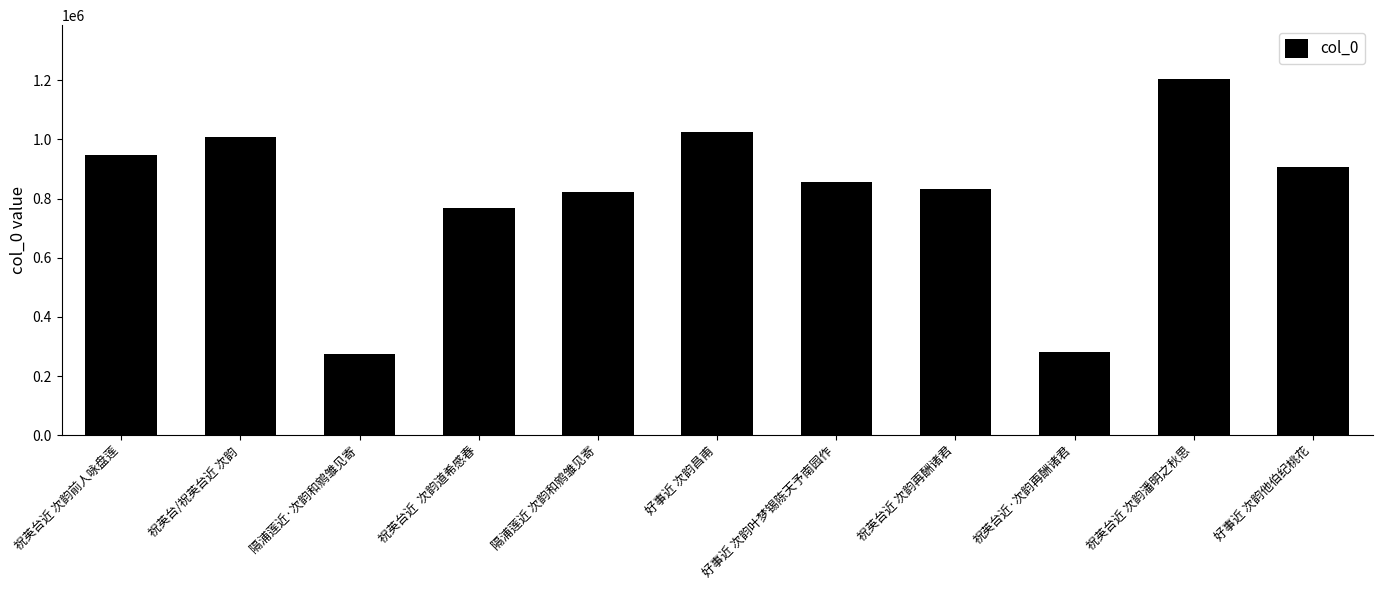

What is the label of the 1st bar from the left?

祝英台近 次韵前人咏盘莲